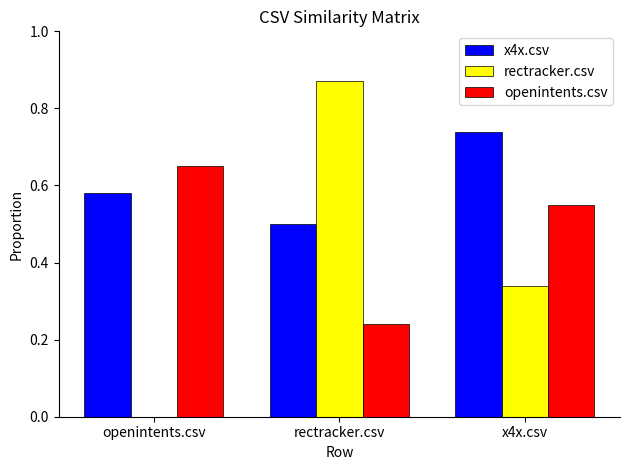

What is the sum of the openintents.csv values at rectracker.csv and x4x.csv?

0.8